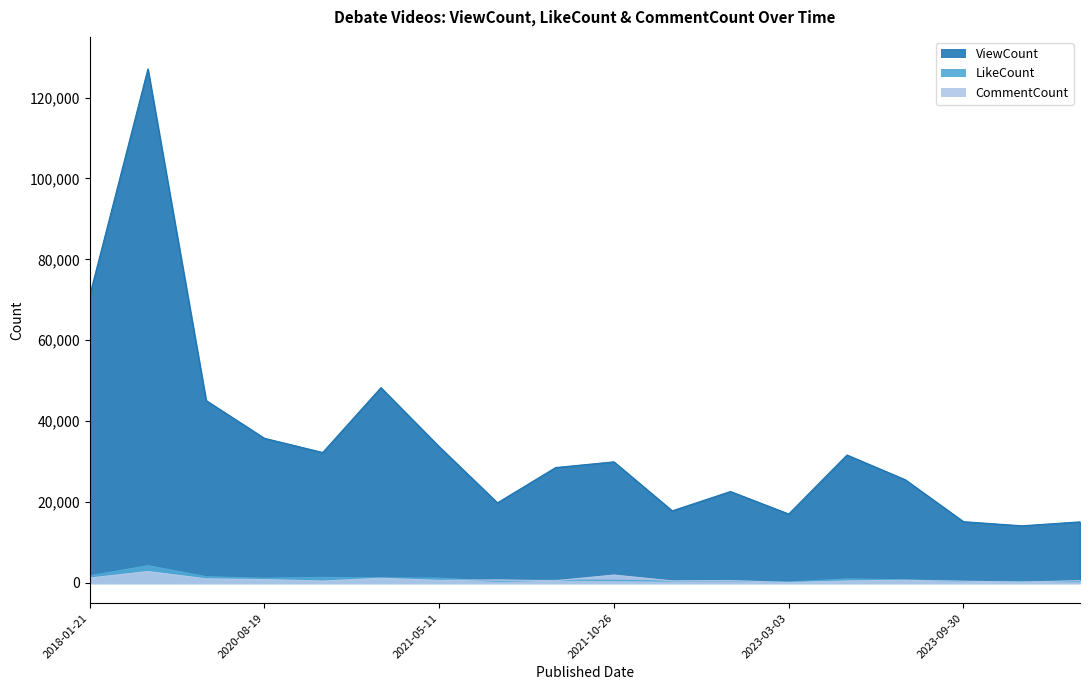

At 2020-04-26, list the series in order from smallest to largest.

CommentCount, LikeCount, ViewCount